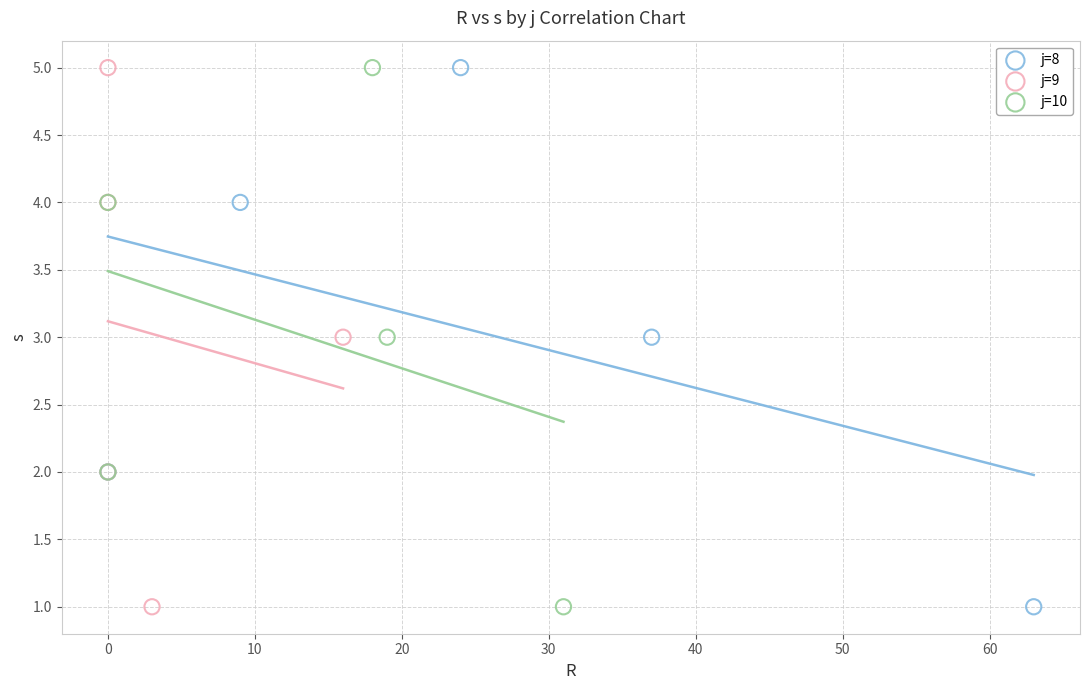

What are all the series names shown in the legend?

j=8, j=9, j=10